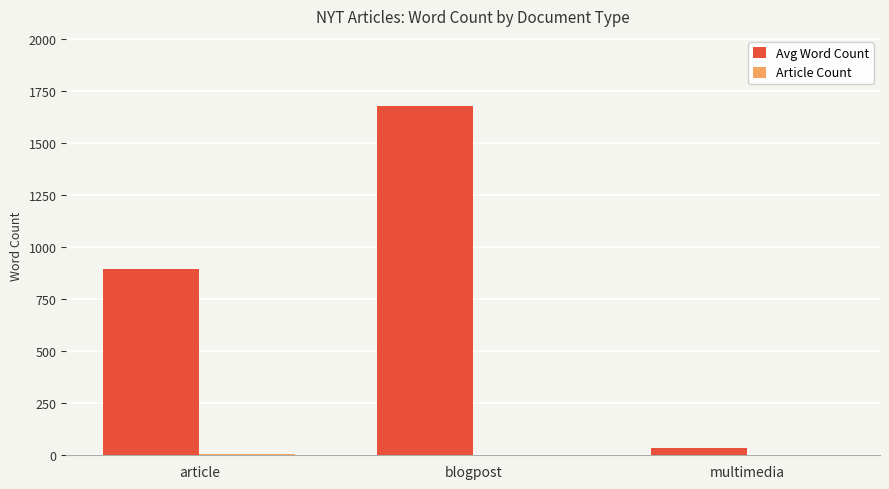

At which category is the sum across all series the highest?

blogpost